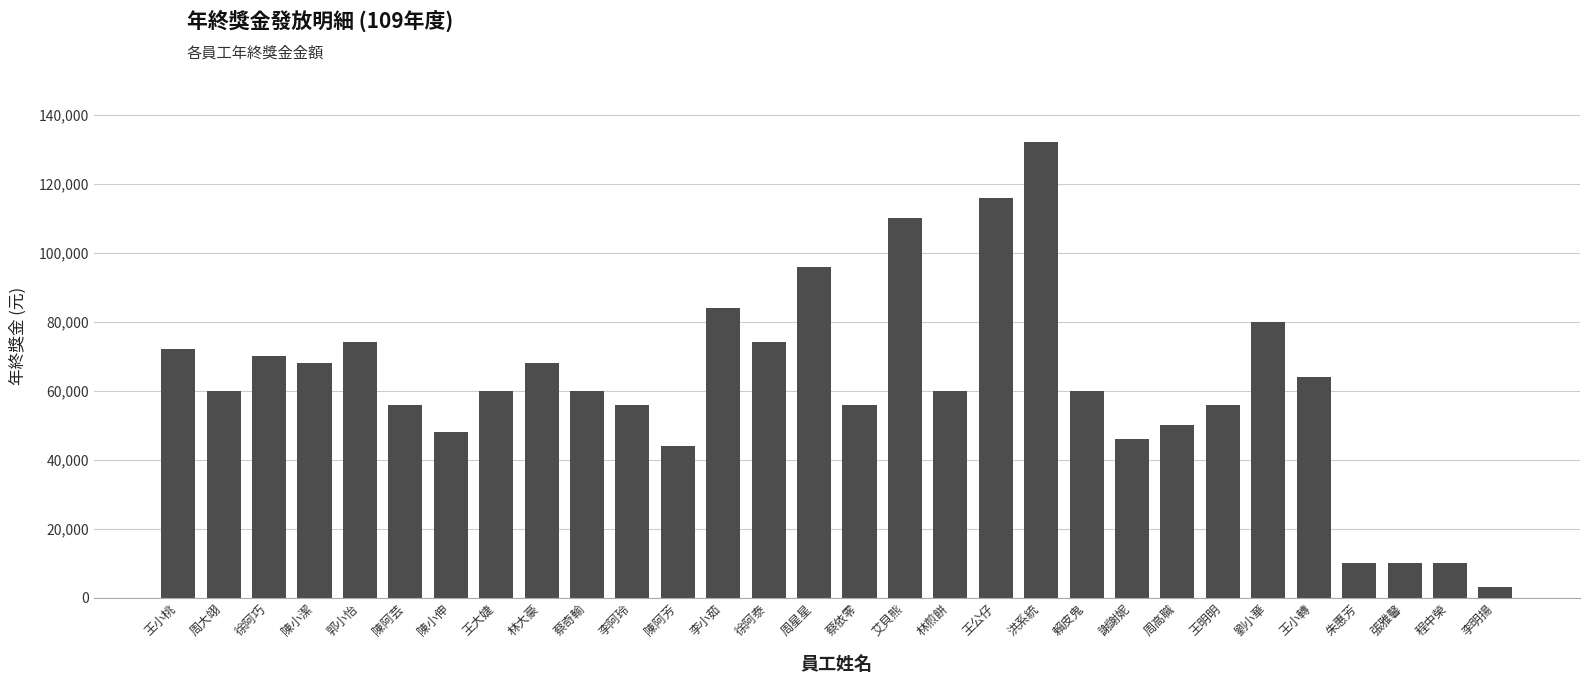

What value does the data have at 周大翊, to the nearest 50?

60000